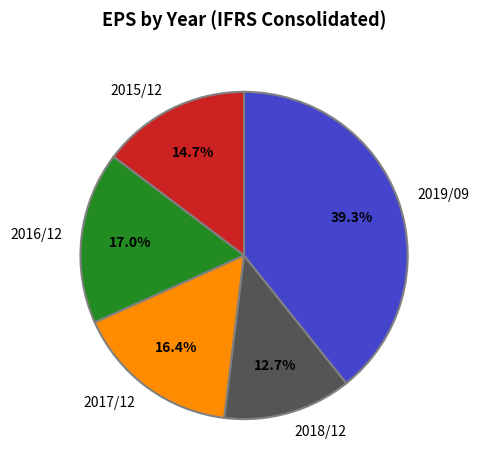

Count the number of slices in the pie.

5